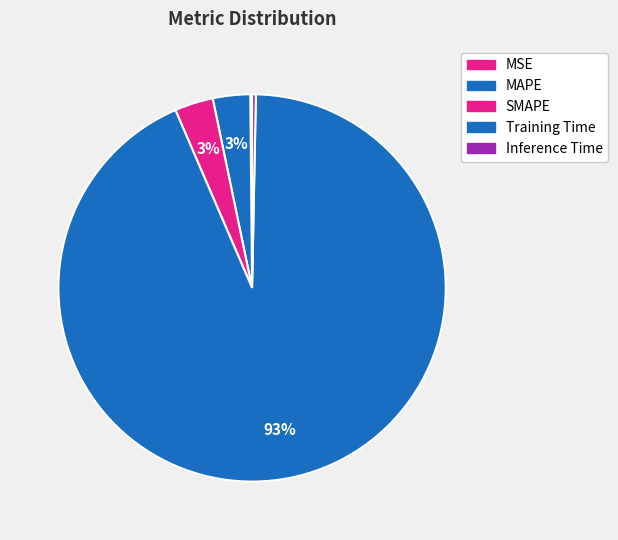

The MAPE slice represents 9% of the pie. True or false?

False